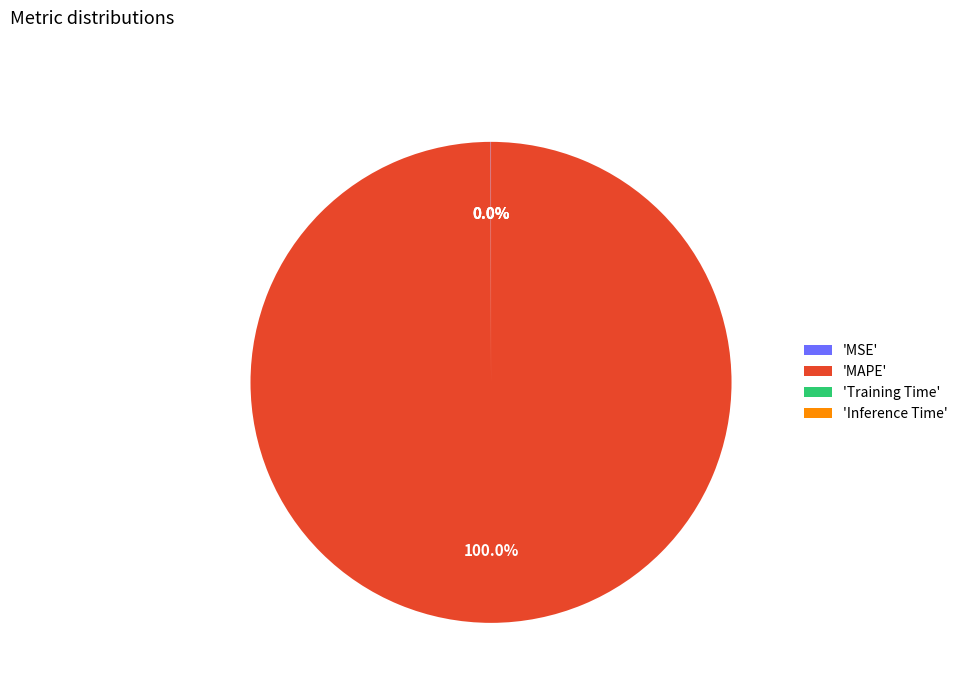

To the nearest percent, what is the average slice percentage?

25%